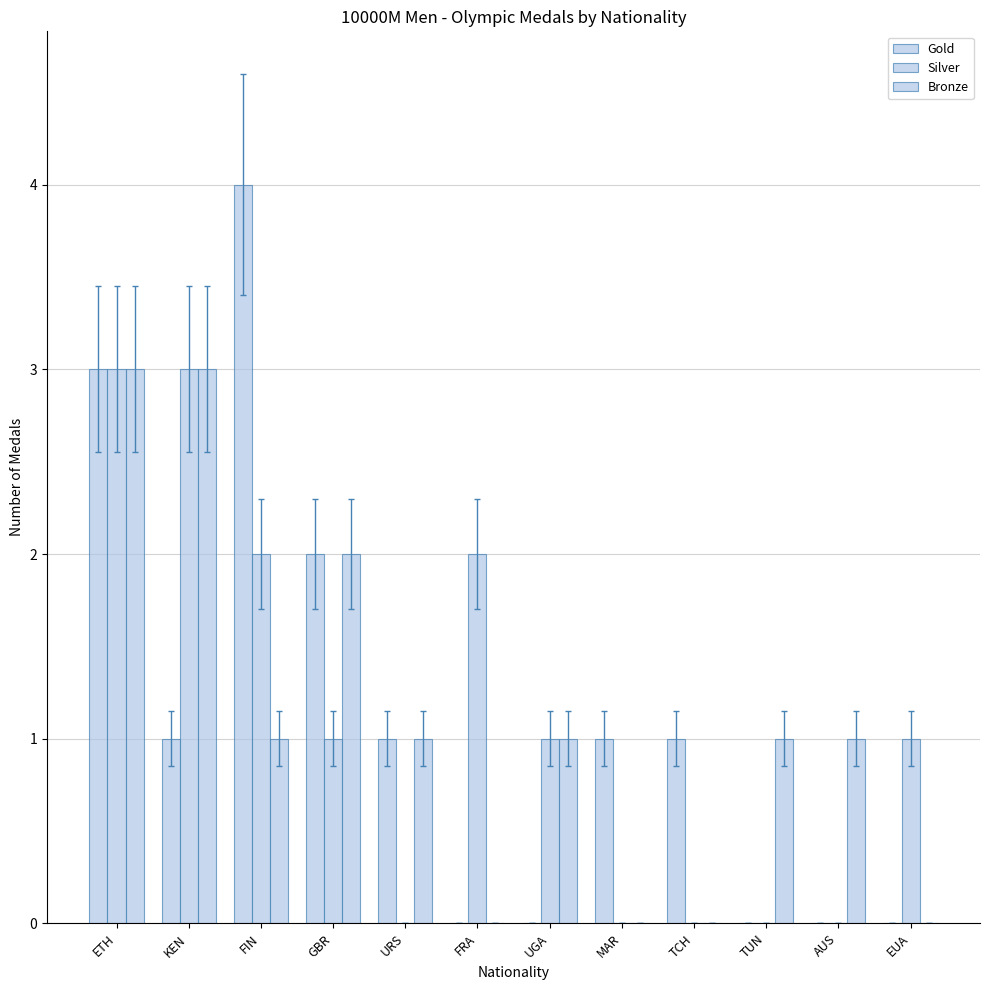

How many bars are there in total?

36